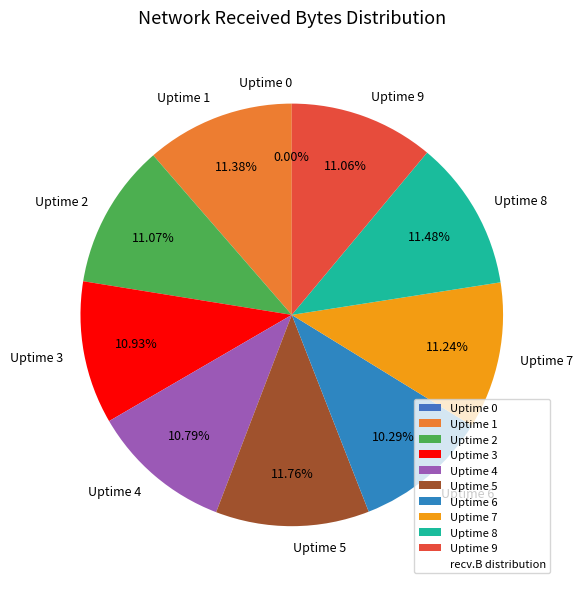

What is the total percentage of Uptime 9 and Uptime 6?

21.4%